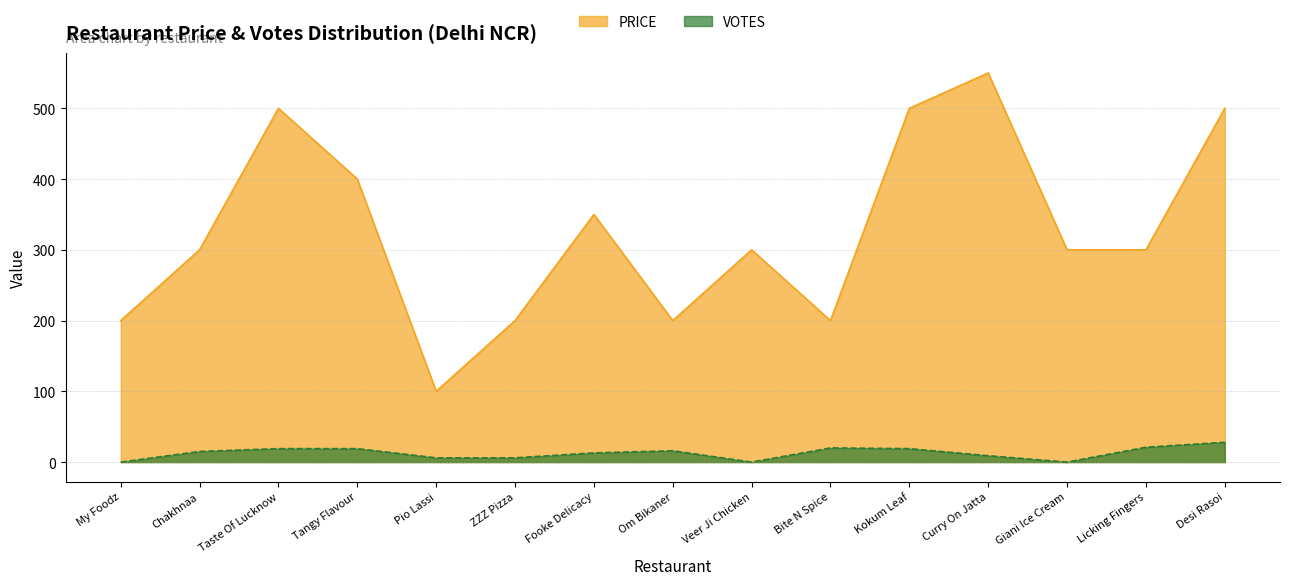

In VOTES, how many points are lower than both neighbors (excluding endpoints)?

2